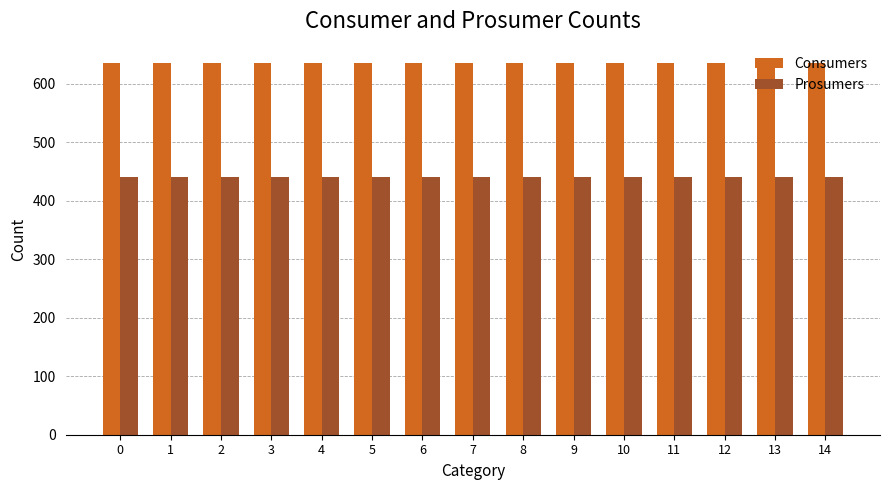

What is the sum of the Consumers values at 13 and 0?

1270